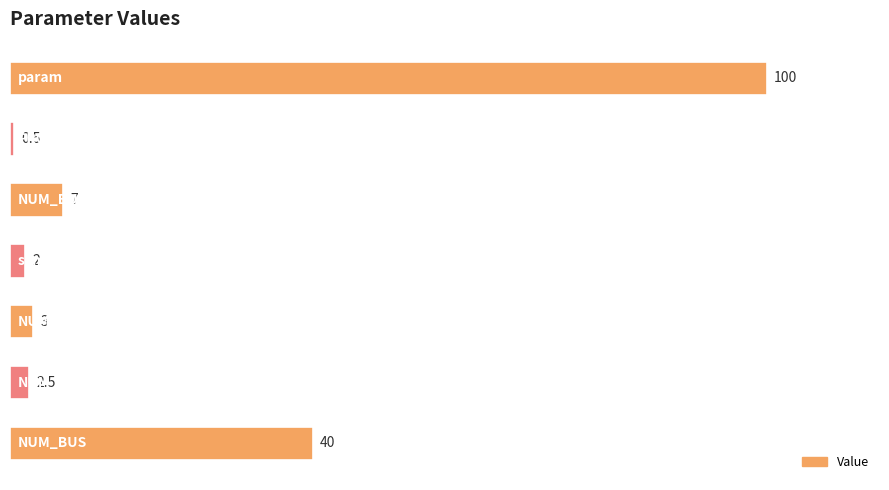

What is the difference between the maximum and second lowest values?

98.0